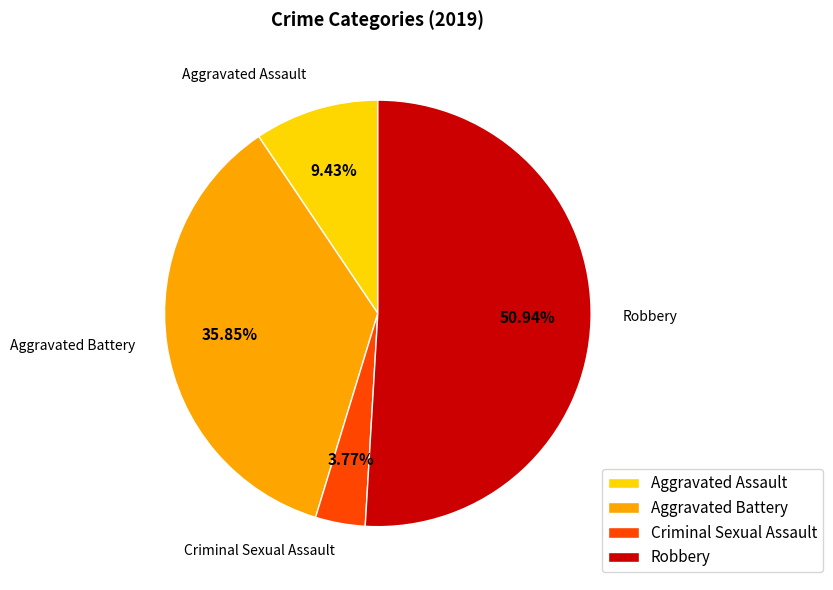

What is the ratio of the value at Robbery to the value at Aggravated Assault?

5.4